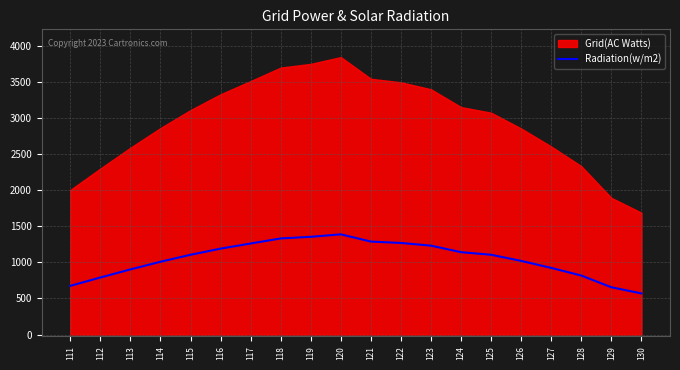

Reading left to right, extract all data points from this chart.

111=675.0	112=790.2	113=902.3	114=1008.2	115=1104.9	116=1190.0	117=1261.0	118=1331.0	119=1353.6	120=1387.6	121=1287.6	122=1268.6	123=1231.0	124=1141.0	125=1105.0	126=1019.9	127=923.2	128=817.3	129=655.2	130=570.0